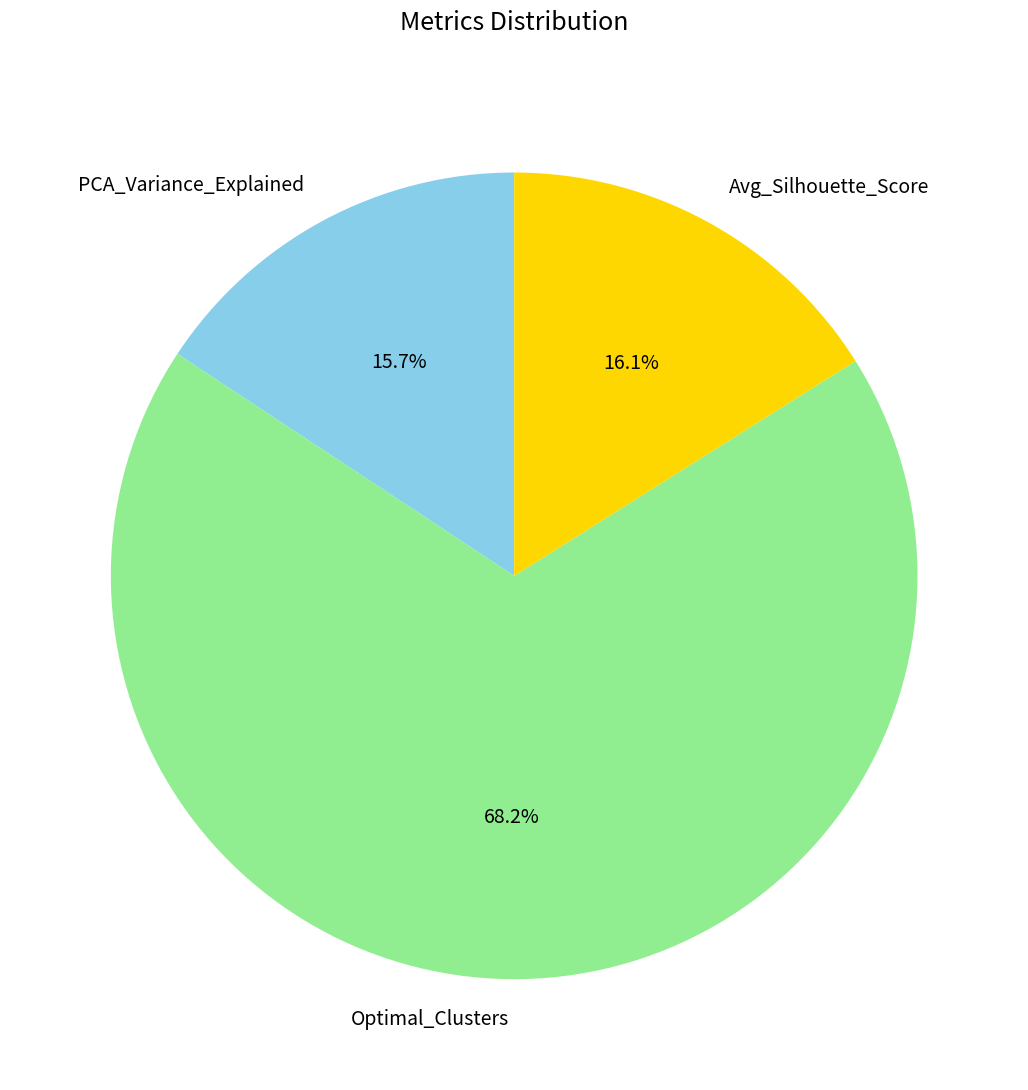

Count the number of slices in the pie.

3